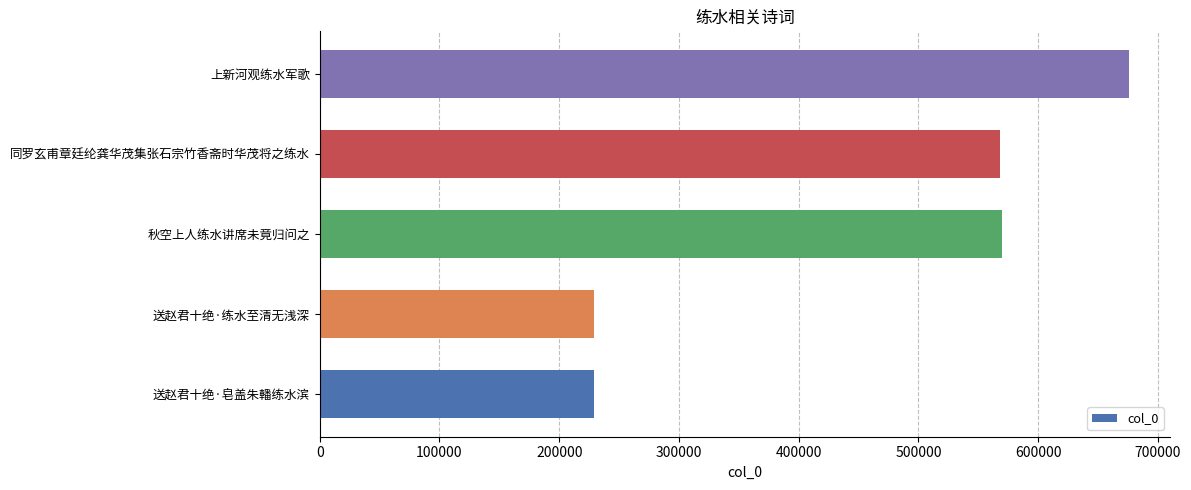

Is it true that the value at 同罗玄甫章廷纶龚华茂集张石宗竹香斋时华茂将之练水 is 568000?

True